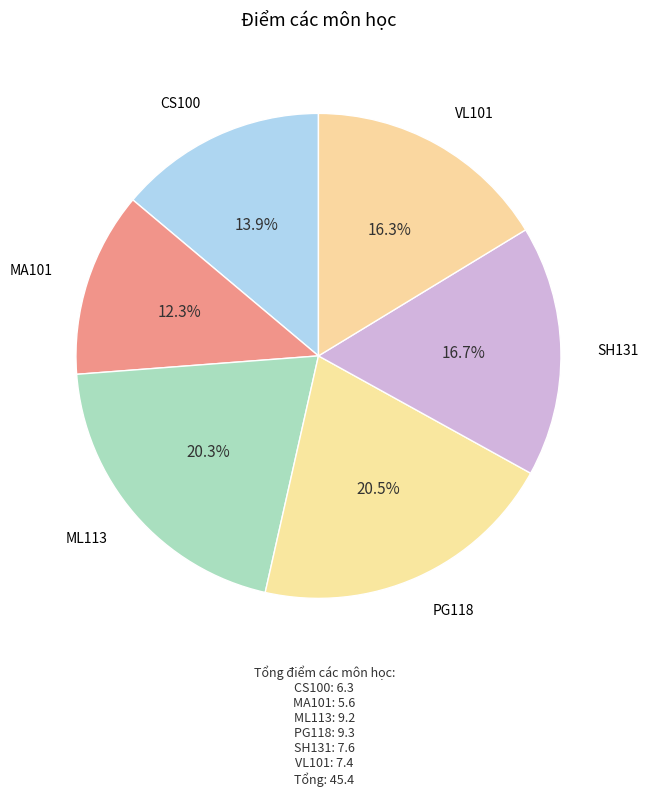

How many slices are in this pie chart?

6